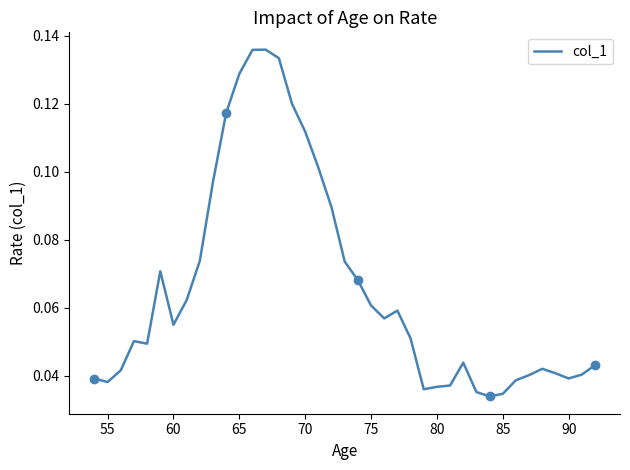

What is the average value?

0.1